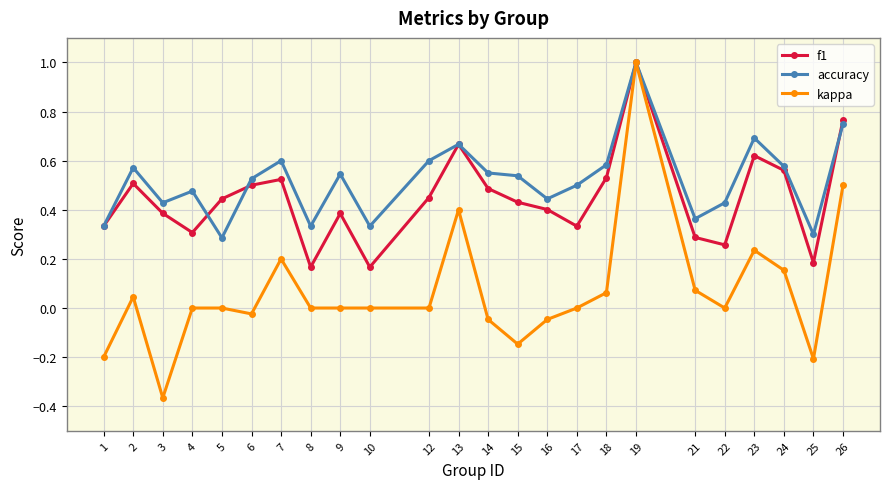

What is the maximum value for accuracy?

1.0